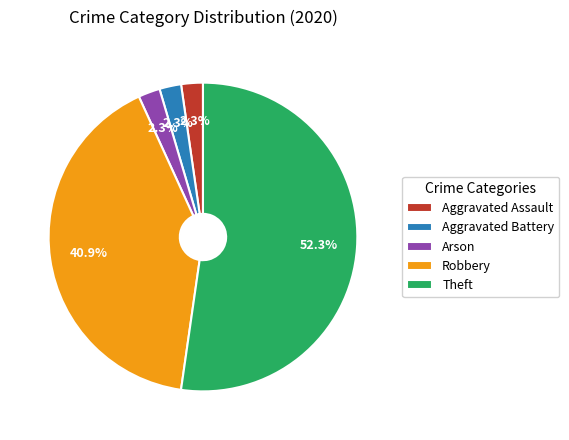

What is the ratio of the value at Robbery to the value at Theft?

0.8